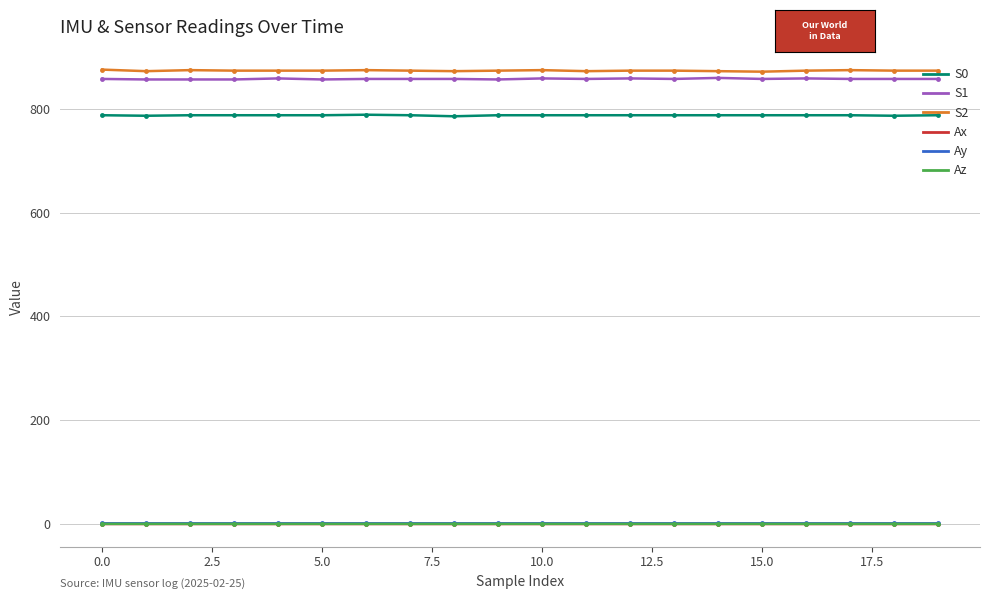

True or false: Az and S1 cross at least once.

False